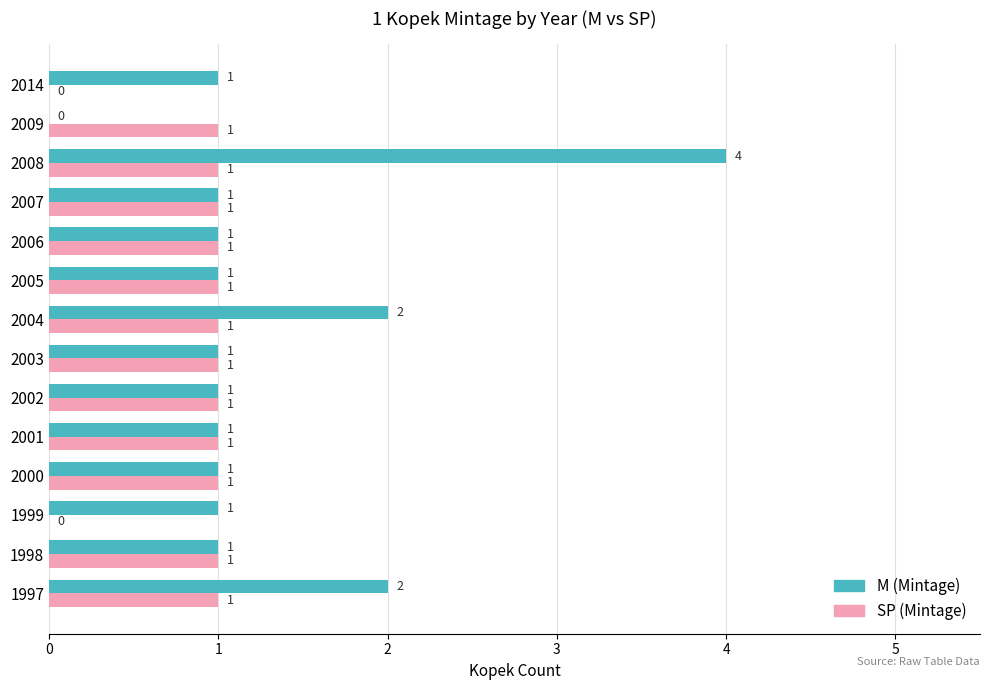

How many M (Mintage) values are between 1 and 2?

12